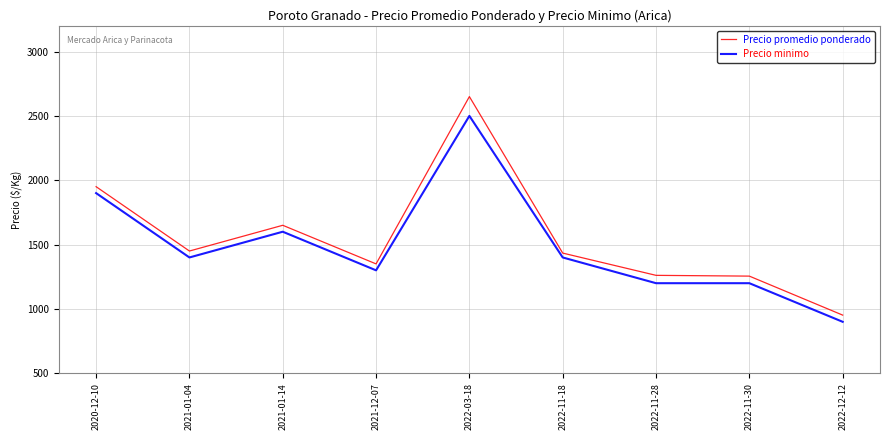

Between 2021-12-07 and 2022-03-18, which series saw the biggest shift?

Precio promedio ponderado